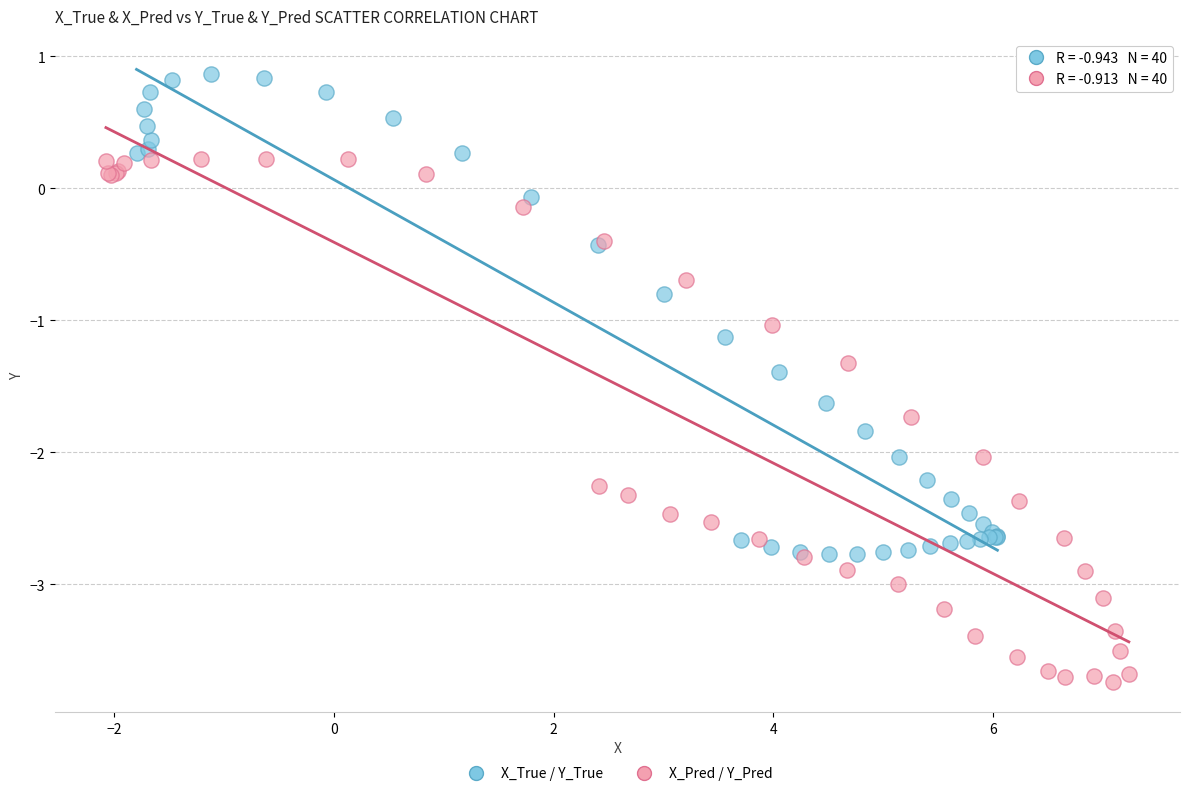

What are all the series names shown in the legend?

X_True / Y_True, X_Pred / Y_Pred